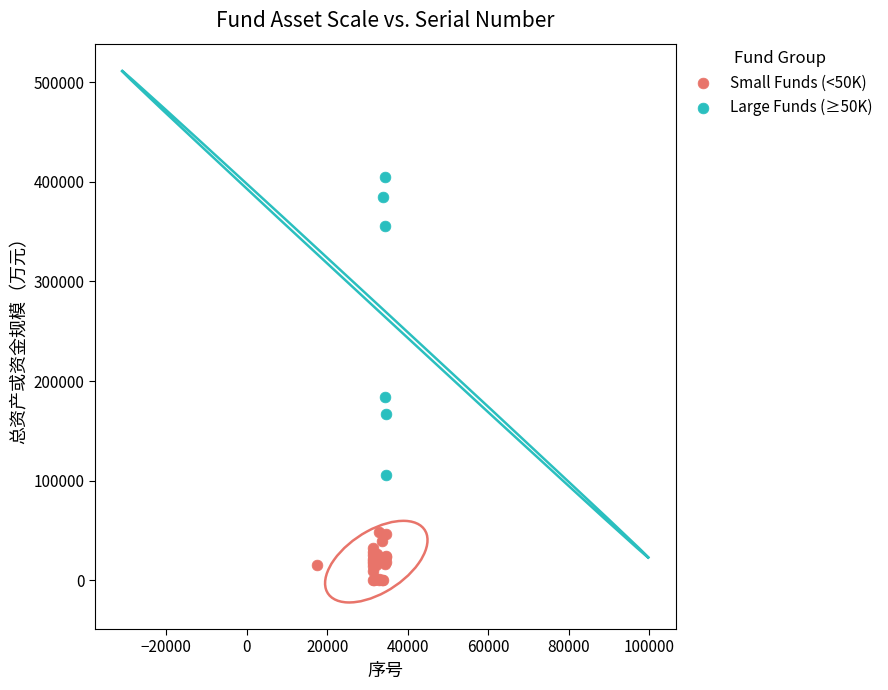

Which series reaches the minimum Y coordinate?

Small Funds (<50K)